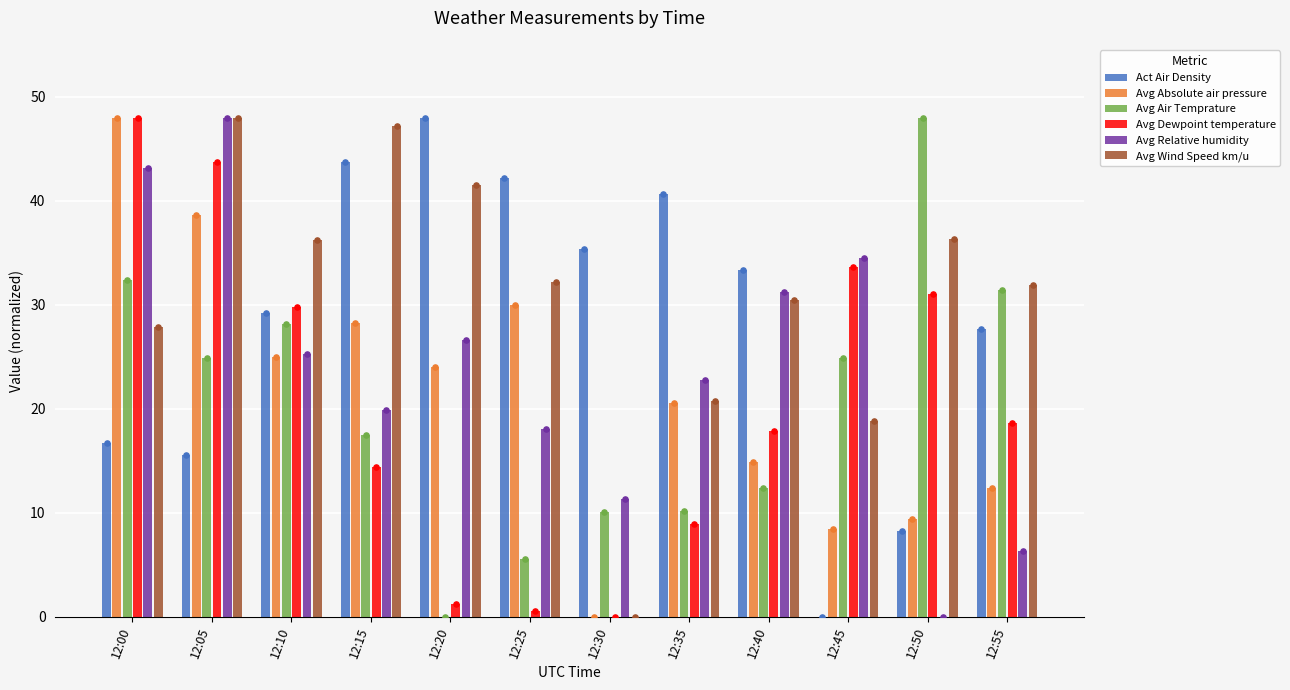

Which series has the widest spread of Y values?

Act Air Density